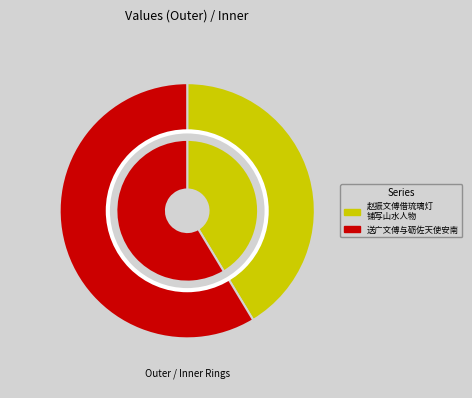

True or false: 送广文傅与砺佐天使安南 accounts for 59% of the total.

True